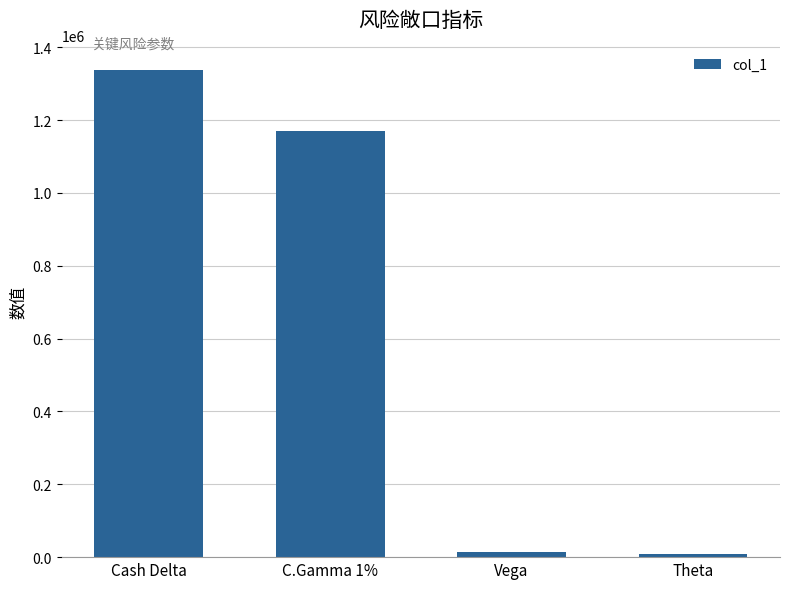

What is the greatest value displayed?

1337781